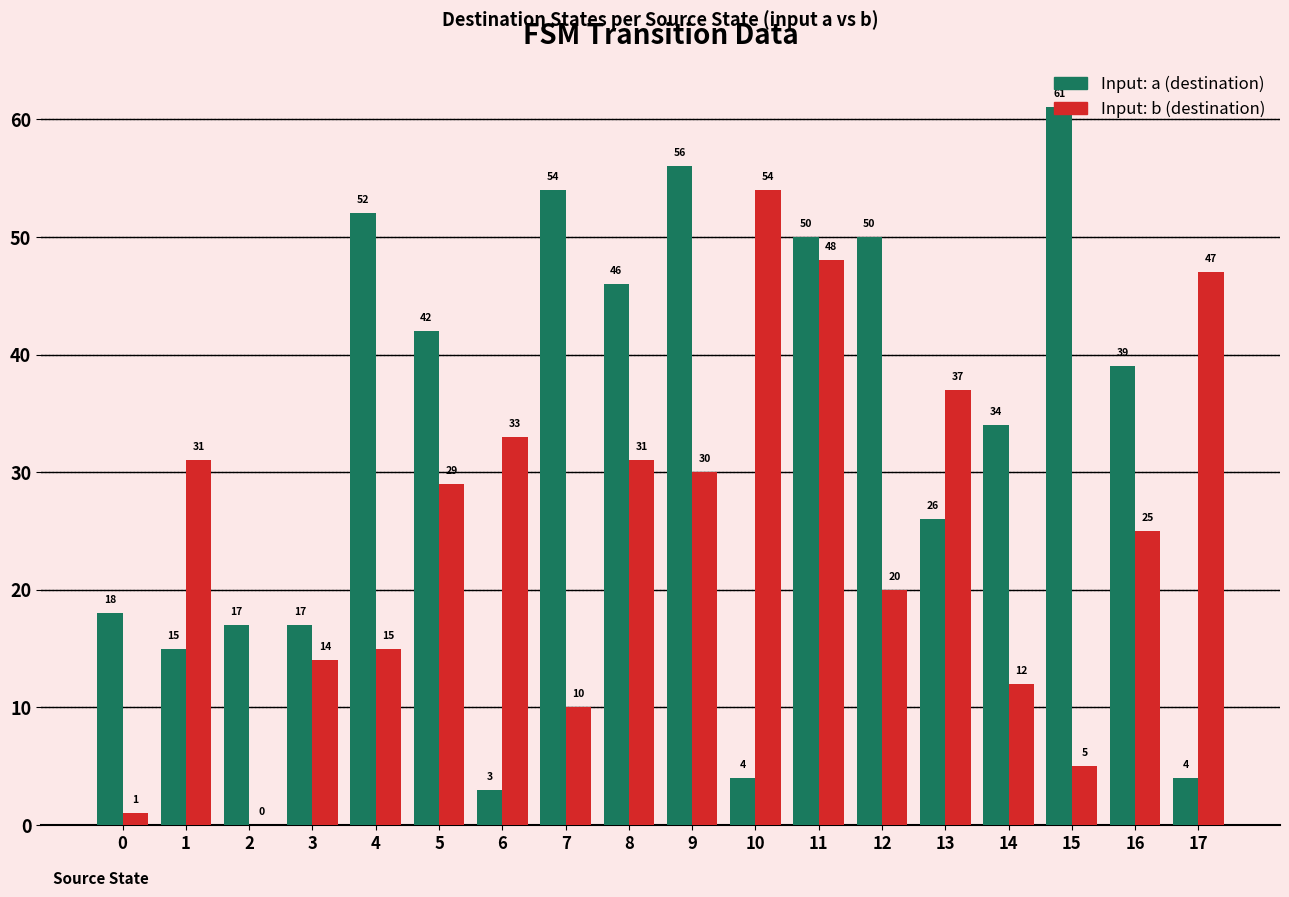

At which category does the chart reach its peak across all series?

15